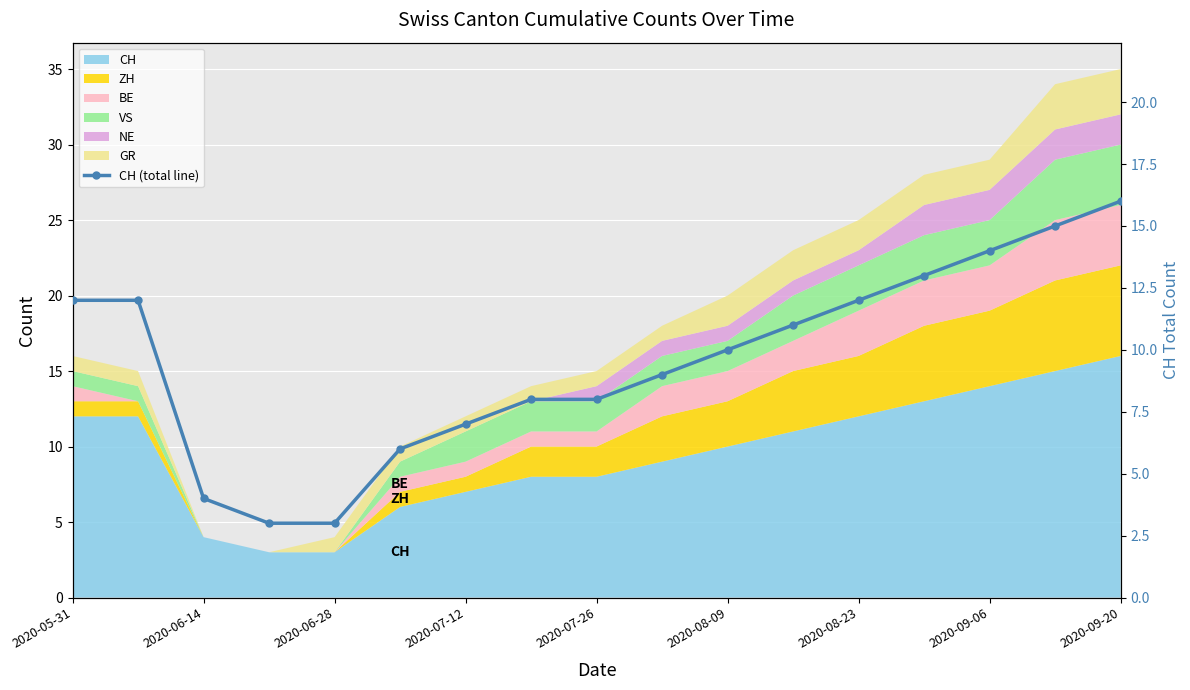

The chart shows a value of 14 at 2020-07-26. True or false?

False